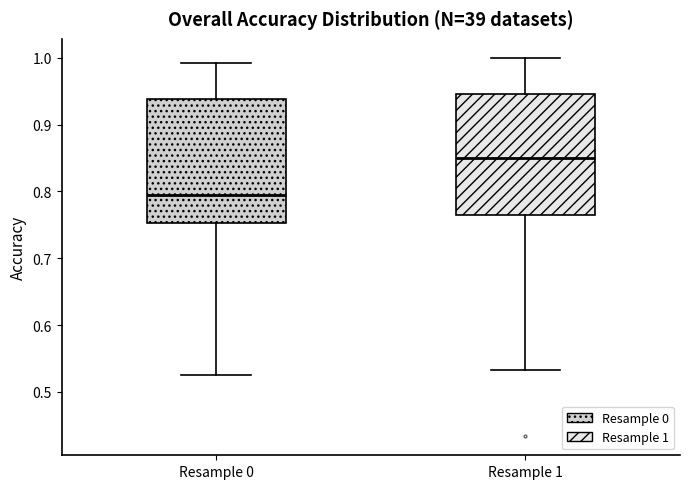

Reading left to right, transcribe this box plot: for each box, give where its median line is, the range the box spans, and where its two whiskers end, as read against the y-axis. The values are not printed on the chart, so give them approximately, as read against the axis.

Resample 0: median 0.80, box 0.75 to 0.94, whiskers 0.53 to 0.99
Resample 1: median 0.85, box 0.77 to 0.95, whiskers 0.53 to 1.00